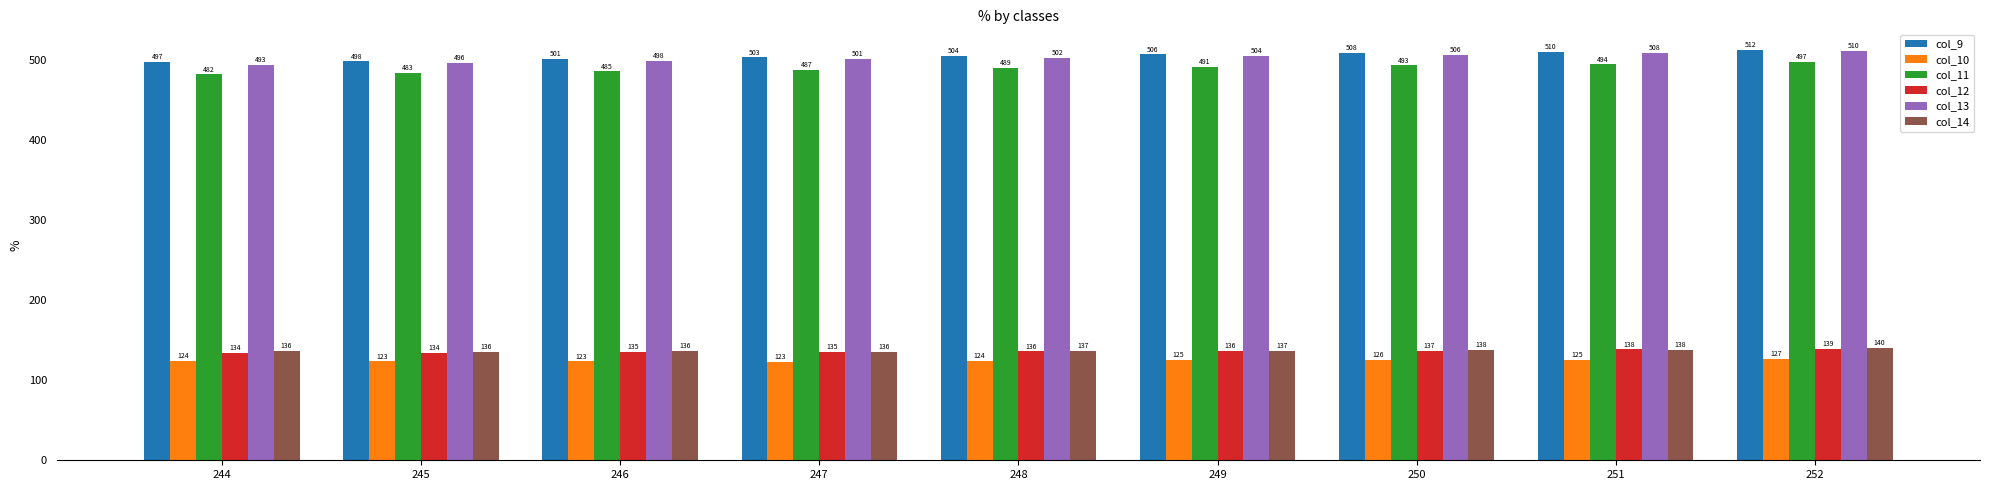

List the series in order of their peak value, lowest first.

col_10, col_12, col_14, col_11, col_13, col_9